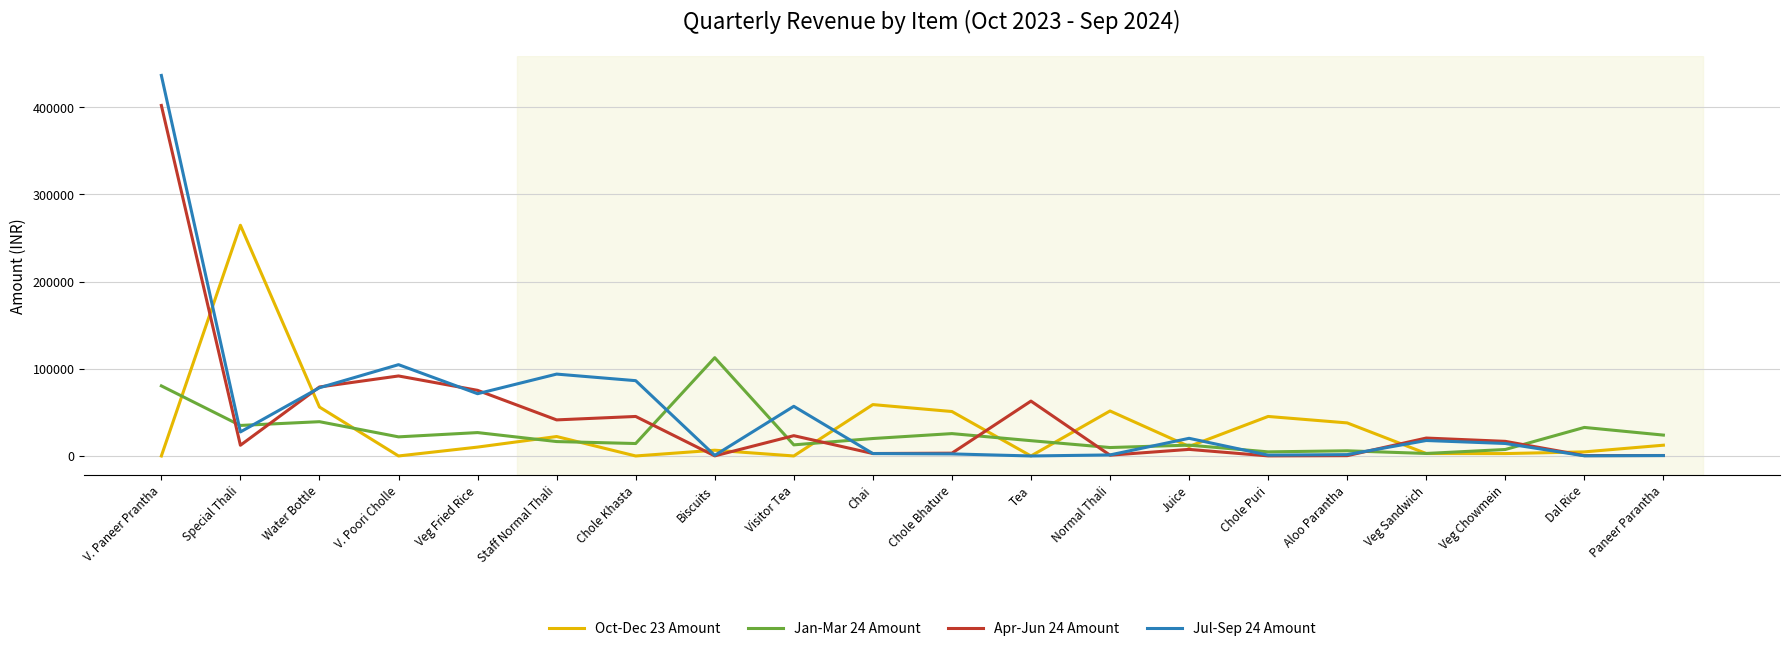

At how many categories does at least one series exceed 348027?

1